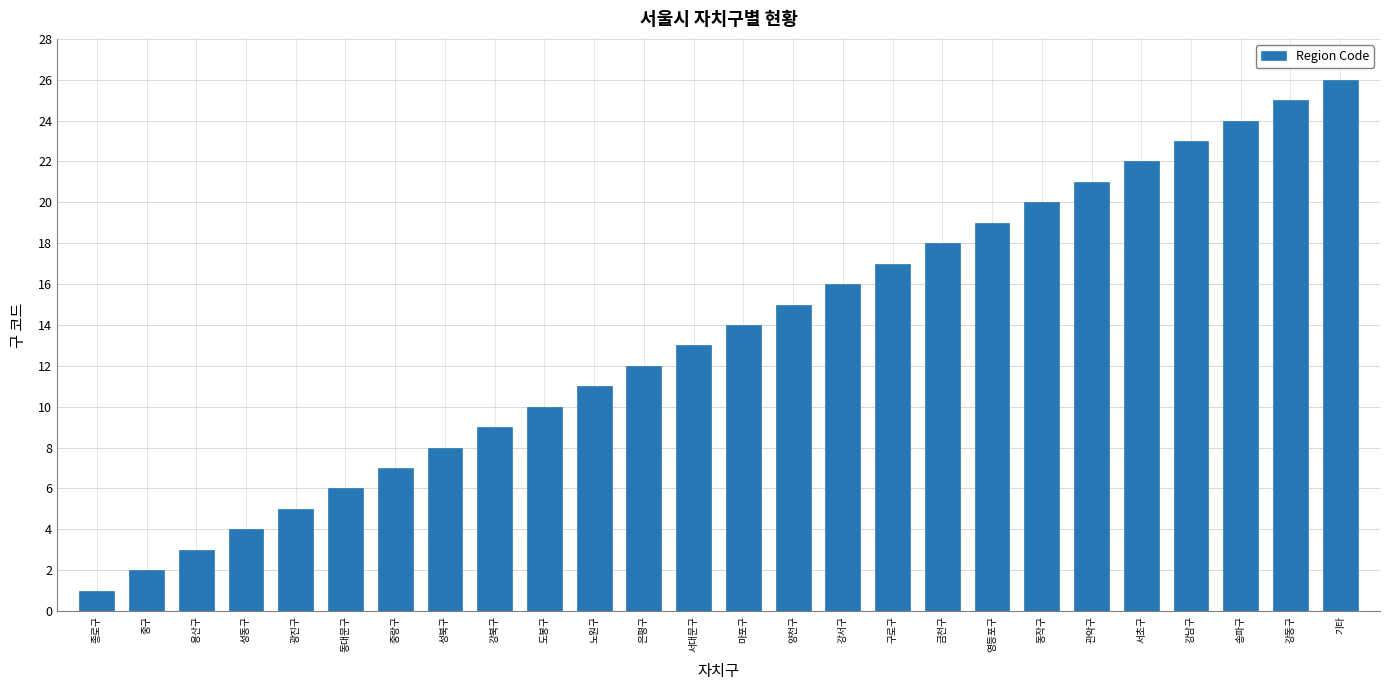

What is the difference between the maximum and minimum values?

25